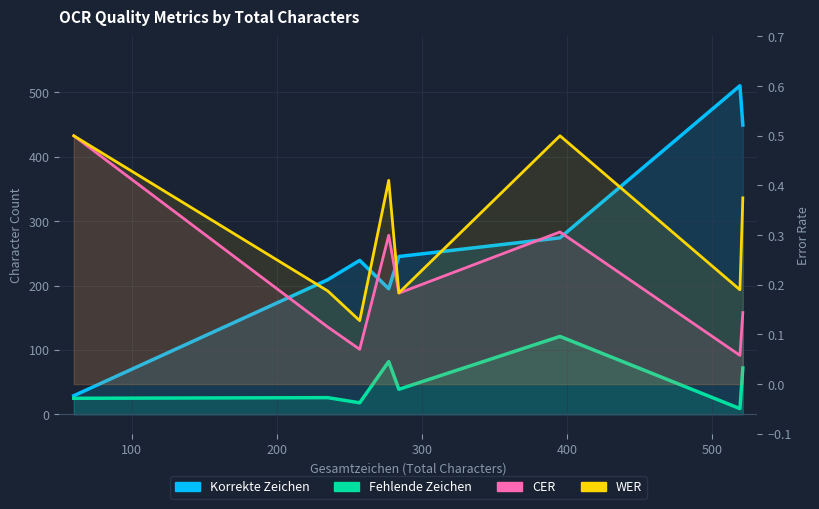

What is the value of the CER point at the 3rd from the left?

0.1